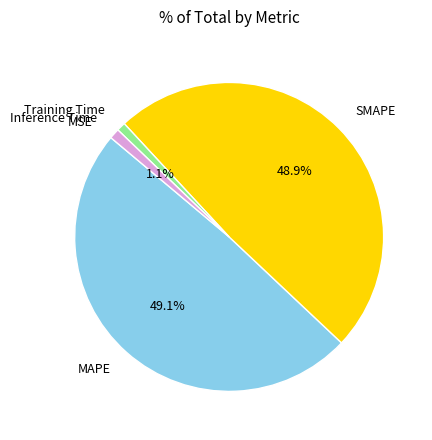

To the nearest percent, what is the difference between the largest and smallest slice percentages?

49%